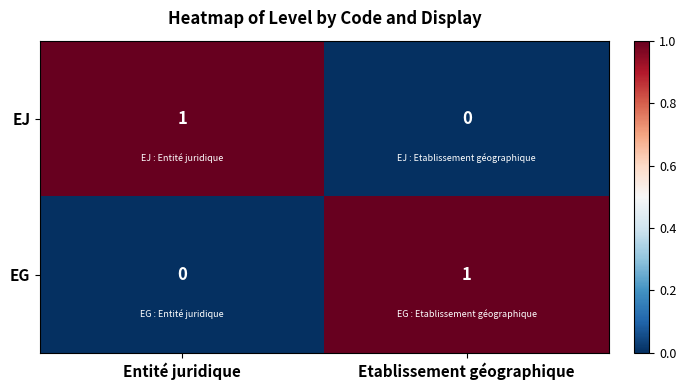

Where is EG nearest to the value 0?

Entité juridique